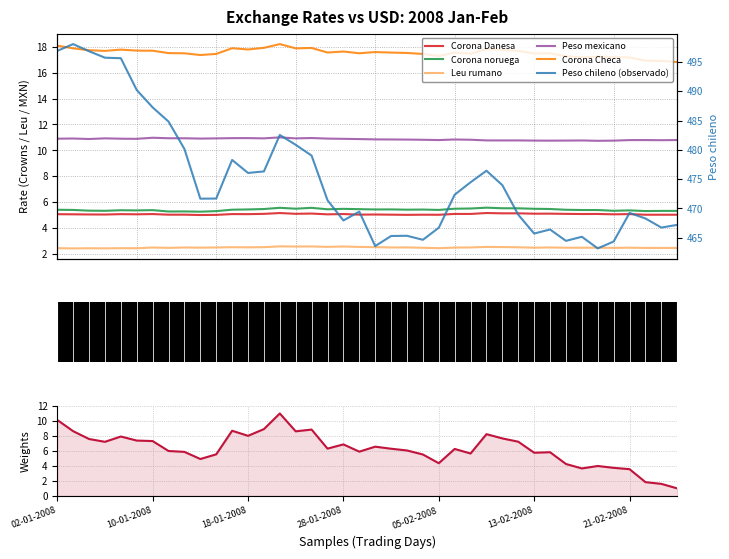

What is the label of the 11th point from the left?

16-01-2008